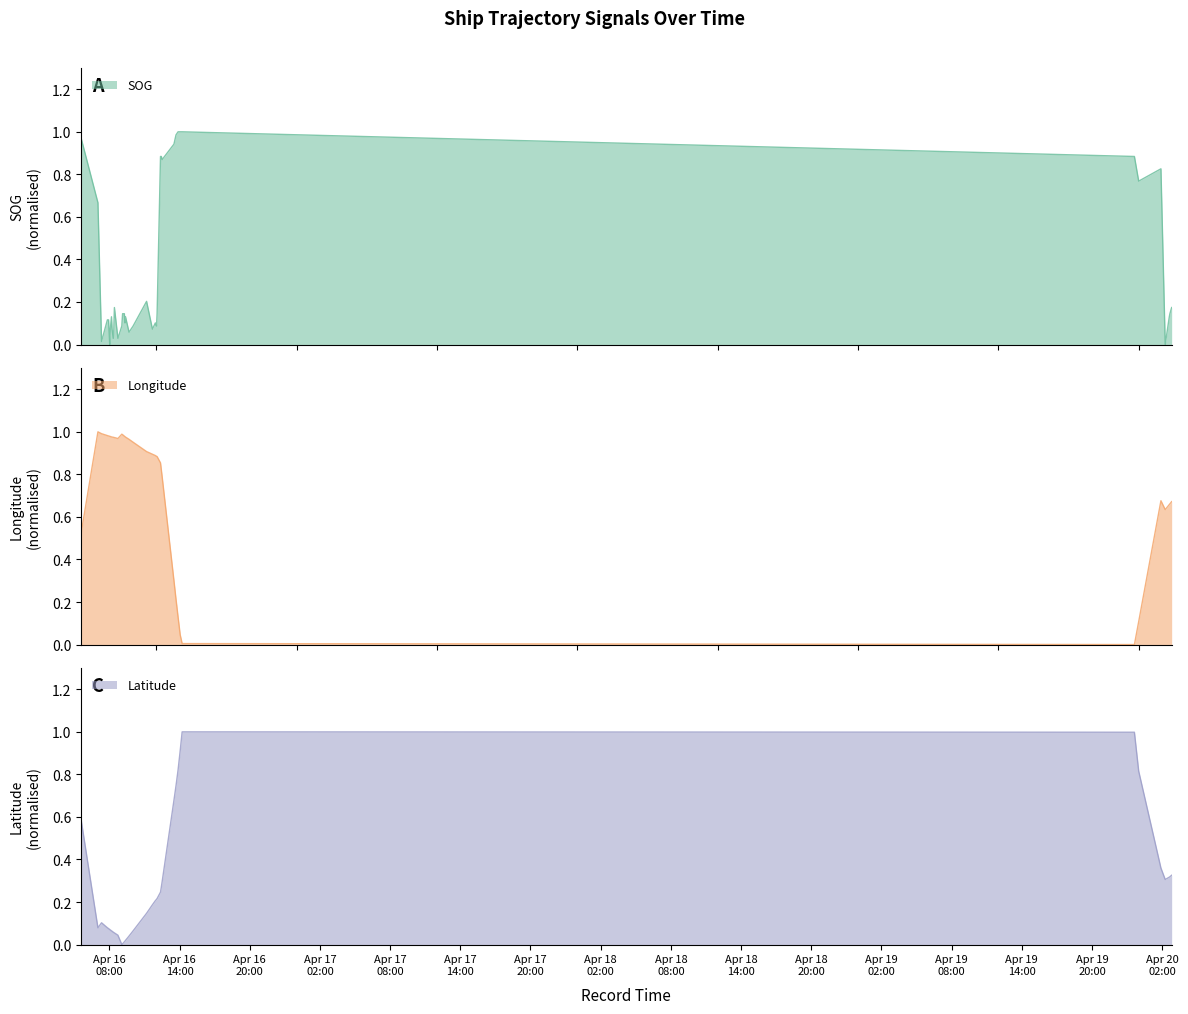

Reading right to left, extract all data points from this chart.

SOG: 2024-04-20 02:48:19=0.2	2024-04-20 02:39:18=0.1	2024-04-20 02:36:18=0.1	2024-04-20 02:15:18=0.0	2024-04-20 01:53:19=0.8	2024-04-19 23:59:19=0.8	2024-04-19 23:37:20=0.9	2024-04-16 14:13:32=1.0	2024-04-16 14:03:31=1.0	2024-04-16 13:52:31=1.0	2024-04-16 13:42:03=1.0	2024-04-16 13:31:32=0.9	2024-04-16 12:31:04=0.9	2024-04-16 12:26:35=0.9	2024-04-16 12:22:35=0.9	2024-04-16 12:05:05=0.1	2024-04-16 12:02:05=0.1	2024-04-16 11:56:05=0.1	2024-04-16 11:41:05=0.1	2024-04-16 11:11:06=0.2	2024-04-16 10:02:06=0.1	2024-04-16 09:41:06=0.1	2024-04-16 09:23:06=0.1	2024-04-16 09:20:06=0.1	2024-04-16 09:17:06=0.1	2024-04-16 09:08:06=0.1	2024-04-16 09:04:06=0.1	2024-04-16 08:44:06=0.0	2024-04-16 08:26:07=0.2	2024-04-16 08:23:07=0.1	2024-04-16 08:20:07=0.0	2024-04-16 08:14:07=0.1	2024-04-16 08:11:06=0.1	2024-04-16 08:05:07=0.1	2024-04-16 08:02:07=0.0	2024-04-16 07:56:07=0.1	2024-04-16 07:50:07=0.1	2024-04-16 07:20:07=0.0	2024-04-16 07:01:37=0.7	2024-04-16 05:35:11=1.0
Longitude: 2024-04-20 02:48:19=0.7	2024-04-20 02:39:18=0.7	2024-04-20 02:36:18=0.7	2024-04-20 02:15:18=0.6	2024-04-20 01:53:19=0.7	2024-04-19 23:59:19=0.1	2024-04-19 23:37:20=0.0	2024-04-16 14:13:32=0.0	2024-04-16 14:03:31=0.0	2024-04-16 13:52:31=0.1	2024-04-16 13:42:03=0.2	2024-04-16 13:31:32=0.3	2024-04-16 12:31:04=0.8	2024-04-16 12:26:35=0.8	2024-04-16 12:22:35=0.9	2024-04-16 12:05:05=0.9	2024-04-16 12:02:05=0.9	2024-04-16 11:56:05=0.9	2024-04-16 11:41:05=0.9	2024-04-16 11:11:06=0.9	2024-04-16 10:02:06=1.0	2024-04-16 09:41:06=1.0	2024-04-16 09:23:06=1.0	2024-04-16 09:20:06=1.0	2024-04-16 09:17:06=1.0	2024-04-16 09:08:06=1.0	2024-04-16 09:04:06=1.0	2024-04-16 08:44:06=1.0	2024-04-16 08:26:07=1.0	2024-04-16 08:23:07=1.0	2024-04-16 08:20:07=1.0	2024-04-16 08:14:07=1.0	2024-04-16 08:11:06=1.0	2024-04-16 08:05:07=1.0	2024-04-16 08:02:07=1.0	2024-04-16 07:56:07=1.0	2024-04-16 07:50:07=1.0	2024-04-16 07:20:07=1.0	2024-04-16 07:01:37=1.0	2024-04-16 05:35:11=0.5
Latitude: 2024-04-20 02:48:19=0.3	2024-04-20 02:39:18=0.3	2024-04-20 02:36:18=0.3	2024-04-20 02:15:18=0.3	2024-04-20 01:53:19=0.4	2024-04-19 23:59:19=0.8	2024-04-19 23:37:20=1.0	2024-04-16 14:13:32=1.0	2024-04-16 14:03:31=0.9	2024-04-16 13:52:31=0.8	2024-04-16 13:42:03=0.7	2024-04-16 13:31:32=0.7	2024-04-16 12:31:04=0.3	2024-04-16 12:26:35=0.3	2024-04-16 12:22:35=0.2	2024-04-16 12:05:05=0.2	2024-04-16 12:02:05=0.2	2024-04-16 11:56:05=0.2	2024-04-16 11:41:05=0.2	2024-04-16 11:11:06=0.1	2024-04-16 10:02:06=0.1	2024-04-16 09:41:06=0.0	2024-04-16 09:23:06=0.0	2024-04-16 09:20:06=0.0	2024-04-16 09:17:06=0.0	2024-04-16 09:08:06=0.0	2024-04-16 09:04:06=0.0	2024-04-16 08:44:06=0.0	2024-04-16 08:26:07=0.1	2024-04-16 08:23:07=0.1	2024-04-16 08:20:07=0.1	2024-04-16 08:14:07=0.1	2024-04-16 08:11:06=0.1	2024-04-16 08:05:07=0.1	2024-04-16 08:02:07=0.1	2024-04-16 07:56:07=0.1	2024-04-16 07:50:07=0.1	2024-04-16 07:20:07=0.1	2024-04-16 07:01:37=0.1	2024-04-16 05:35:11=0.6